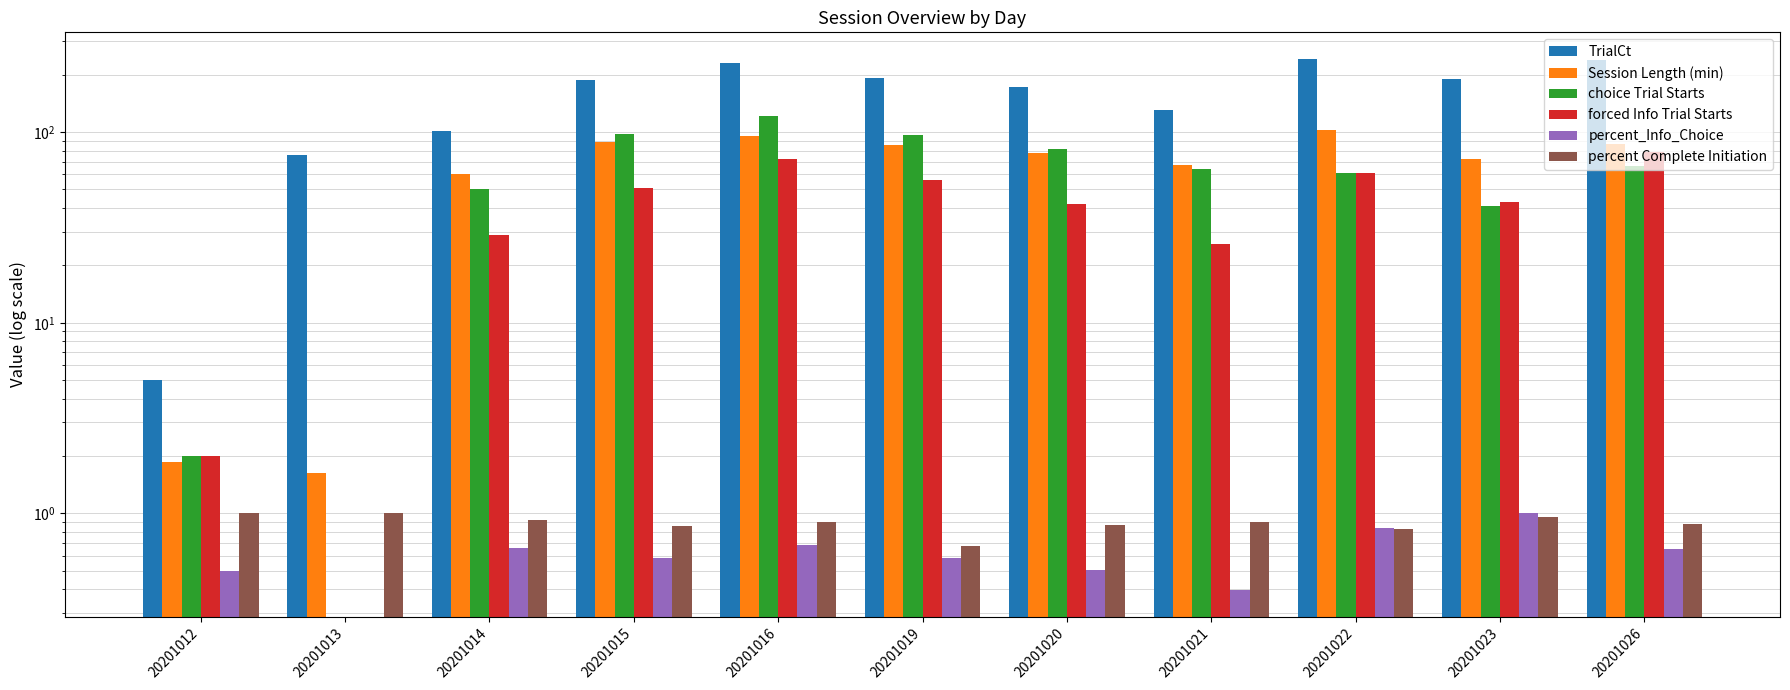

How many values in percent_Info_Choice are above zero?

10